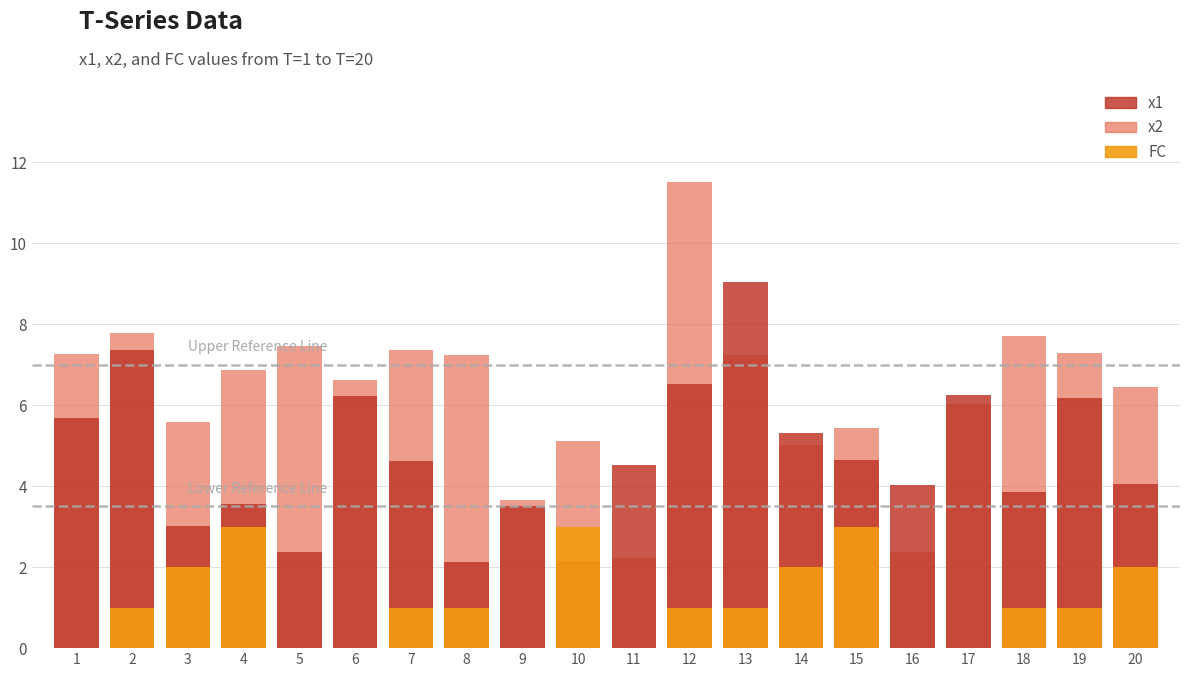

At which category is the sum across all series the highest?

12